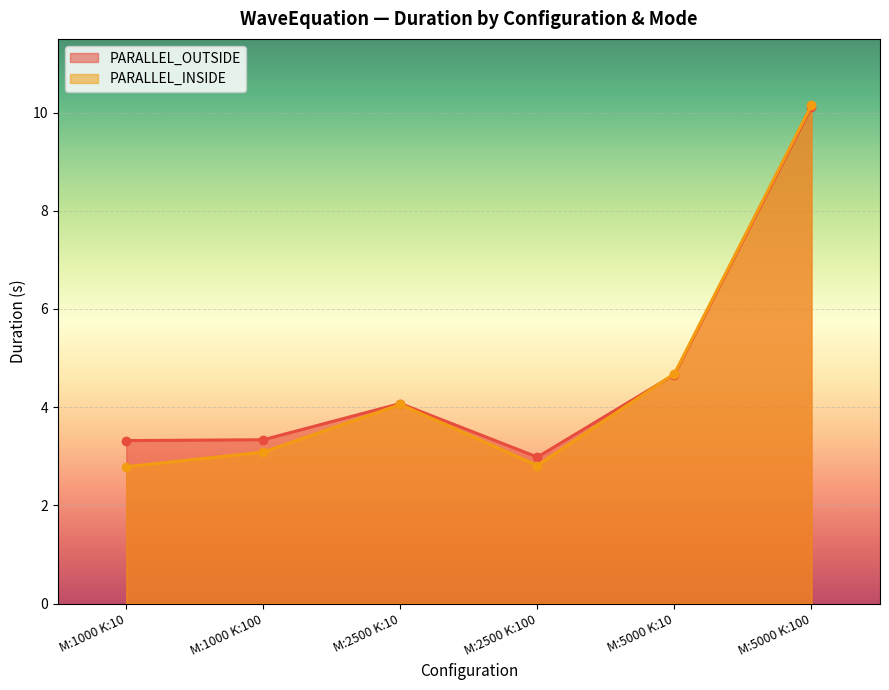

Reading right to left, transcribe all the data shown in this chart.

PARALLEL_OUTSIDE: M:5000 K:100=10.1	M:5000 K:10=4.7	M:2500 K:100=3.0	M:2500 K:10=4.1	M:1000 K:100=3.3	M:1000 K:10=3.3
PARALLEL_INSIDE: M:5000 K:100=10.2	M:5000 K:10=4.7	M:2500 K:100=2.8	M:2500 K:10=4.1	M:1000 K:100=3.1	M:1000 K:10=2.8